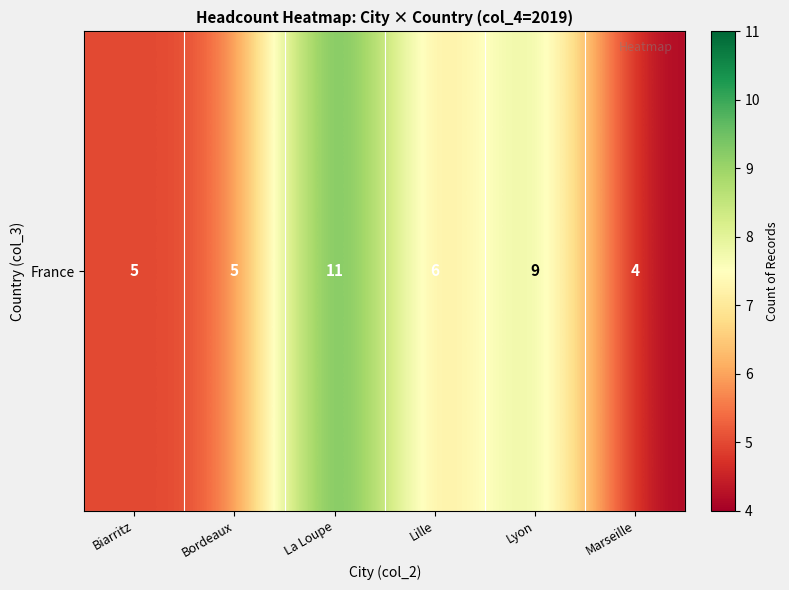

Rank the categories by value from lowest to highest.

Marseille, Biarritz, Bordeaux, Lille, Lyon, La Loupe